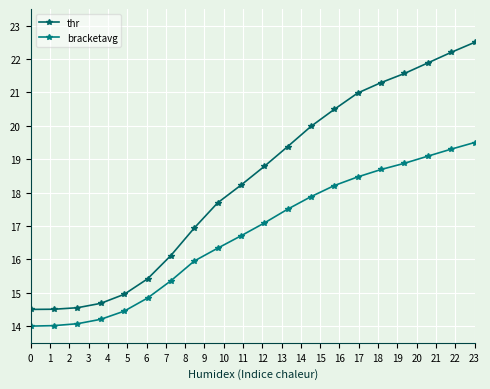

Reading left to right, transcribe all the data shown in this chart.

thr: 14.5	14.5	14.6	14.7	15.0	15.4	16.1	16.9	17.7	18.2	18.8	19.4	20.0	20.5	21.0	21.3	21.6	21.9	22.2	22.5
bracketavg: 14.0	14.0	14.1	14.2	14.4	14.8	15.4	15.9	16.3	16.7	17.1	17.5	17.9	18.2	18.5	18.7	18.9	19.1	19.3	19.5